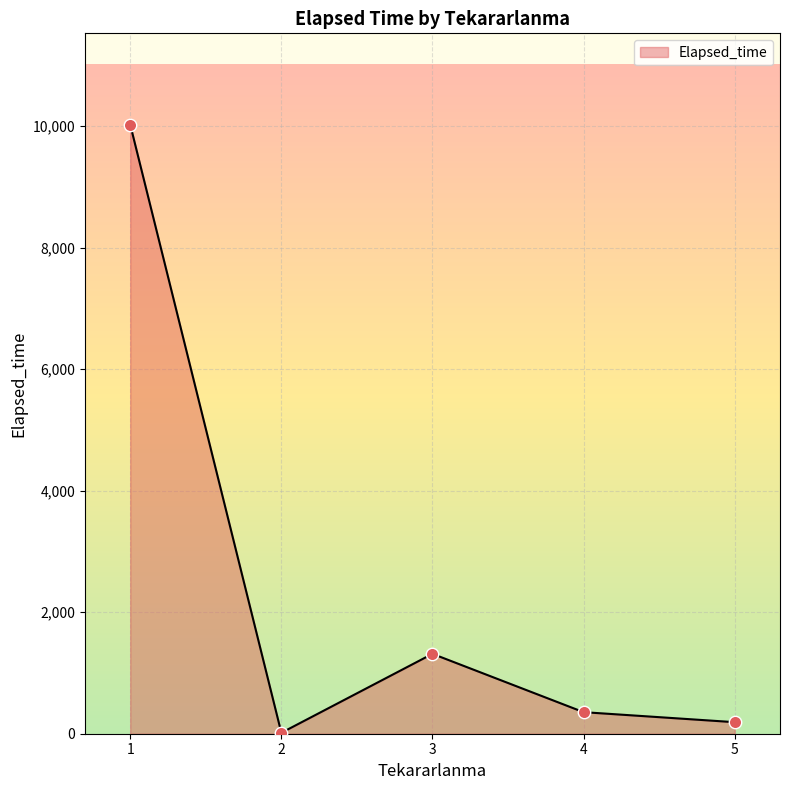

Which has a higher value, 2 or 1?

1